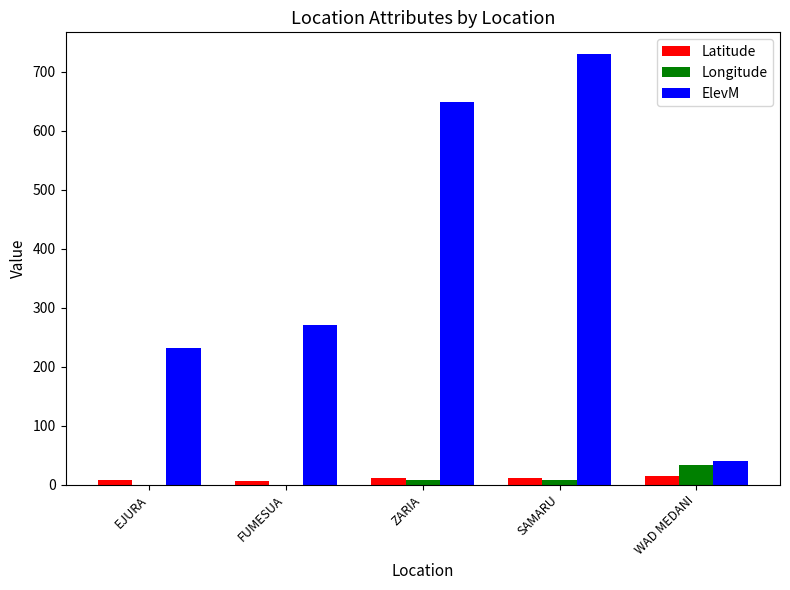

Which series changed the most between FUMESUA and ZARIA?

ElevM